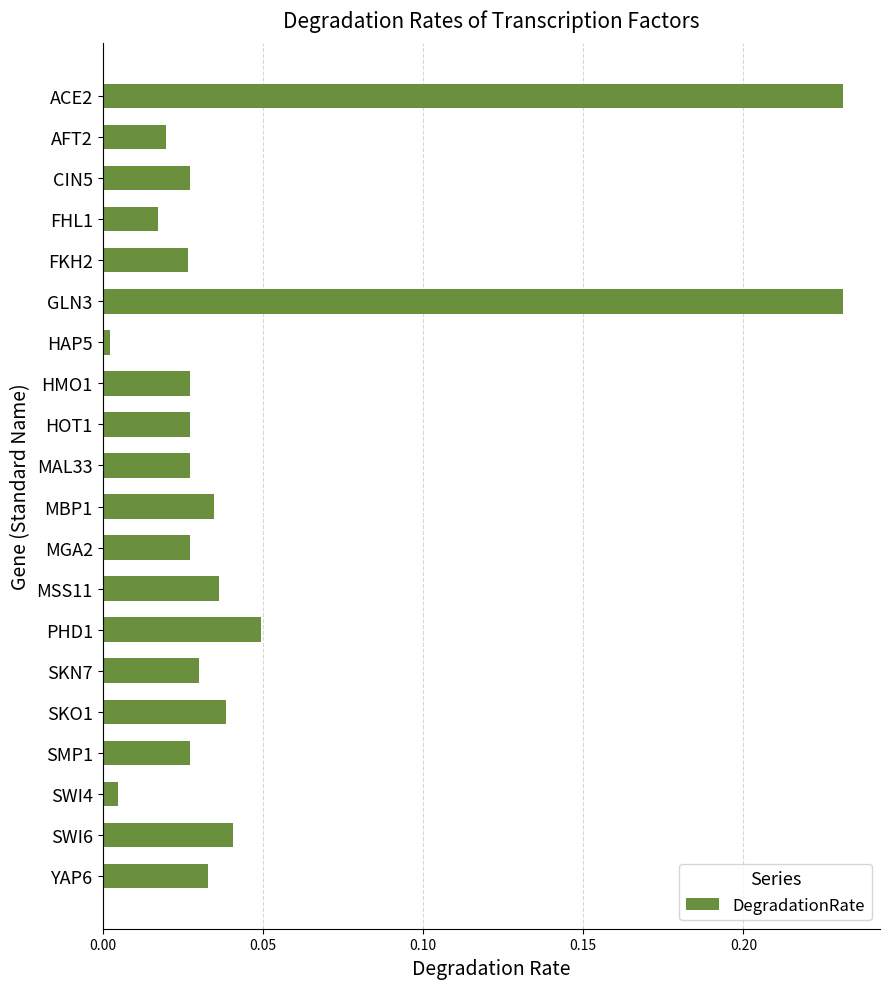

The value at ACE2 is 0.3. True or false?

False